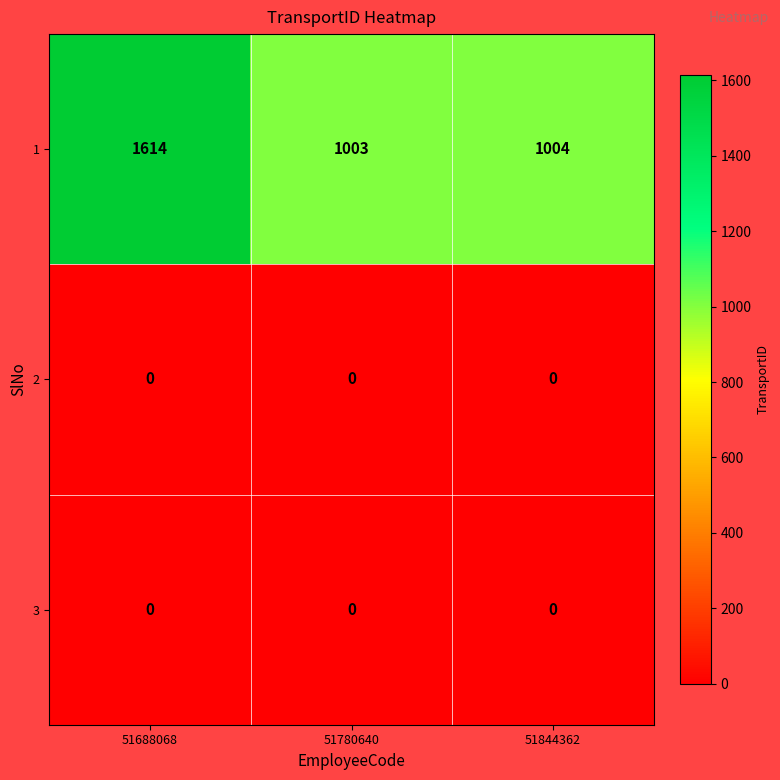

What is the difference between the maximum and minimum values in the 1 series?

611